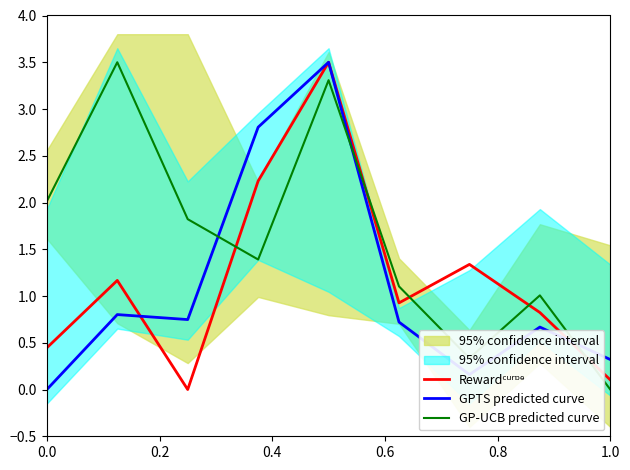

What is the difference between the second highest and minimum values in the GP-UCB predicted curve series?

3.3